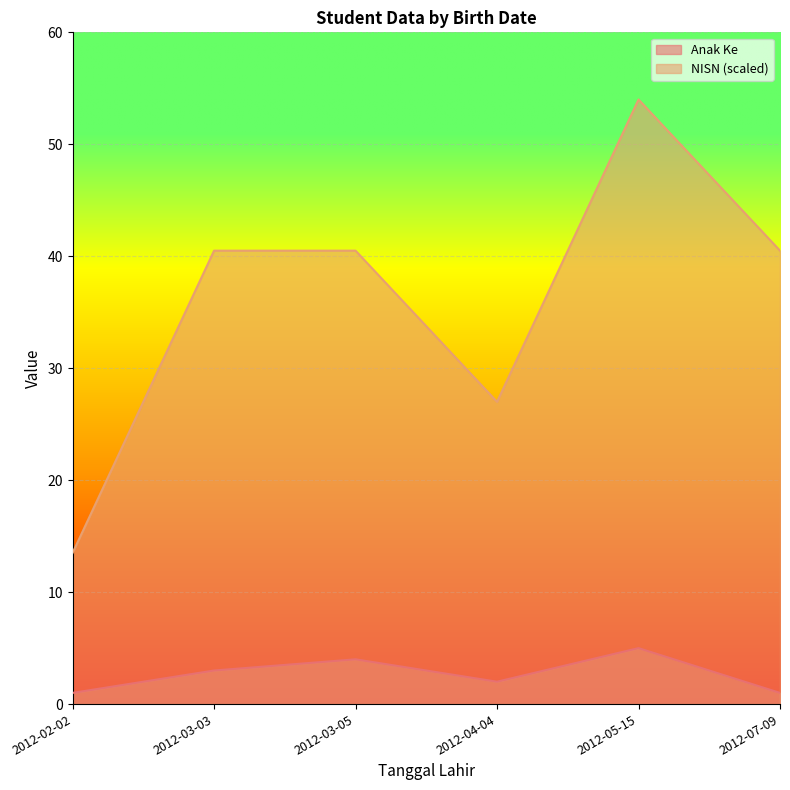

Reading left to right, transcribe all the data shown in this chart.

Anak Ke: 2012-02-02=1.0	2012-03-03=3.0	2012-03-05=4.0	2012-04-04=2.0	2012-05-15=5.0	2012-07-09=1.0
Child Index Scaled: 2012-02-02=13.5	2012-03-03=40.5	2012-03-05=40.5	2012-04-04=27.0	2012-05-15=54.0	2012-07-09=40.5